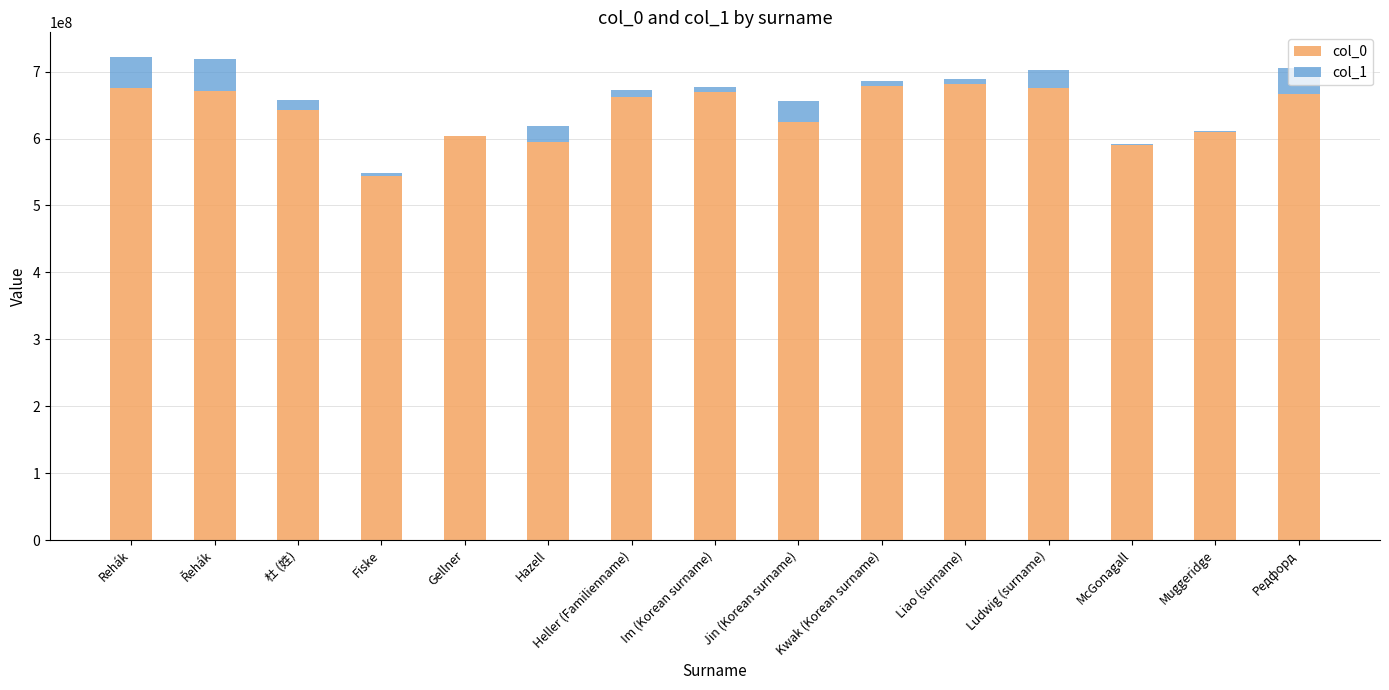

True or false: col_0 has a value of 668926152 at Im (Korean surname).

True